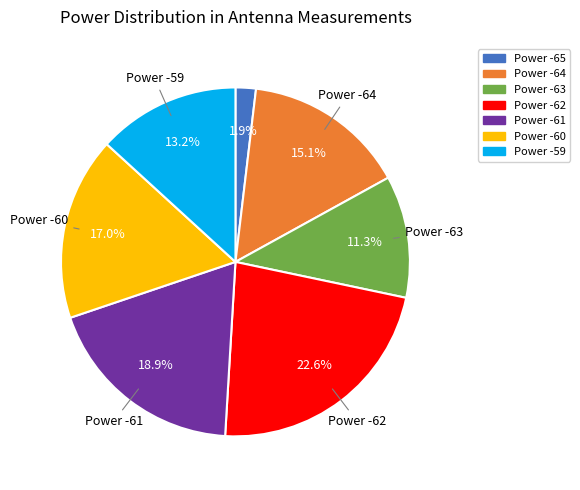

How much of the chart is everything except Power -59?

86.8%